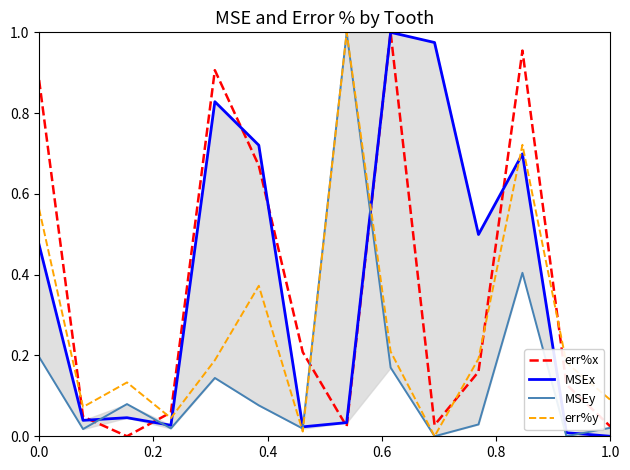

After their last crossing, which series has the higher values: err%y or err%x?

err%y